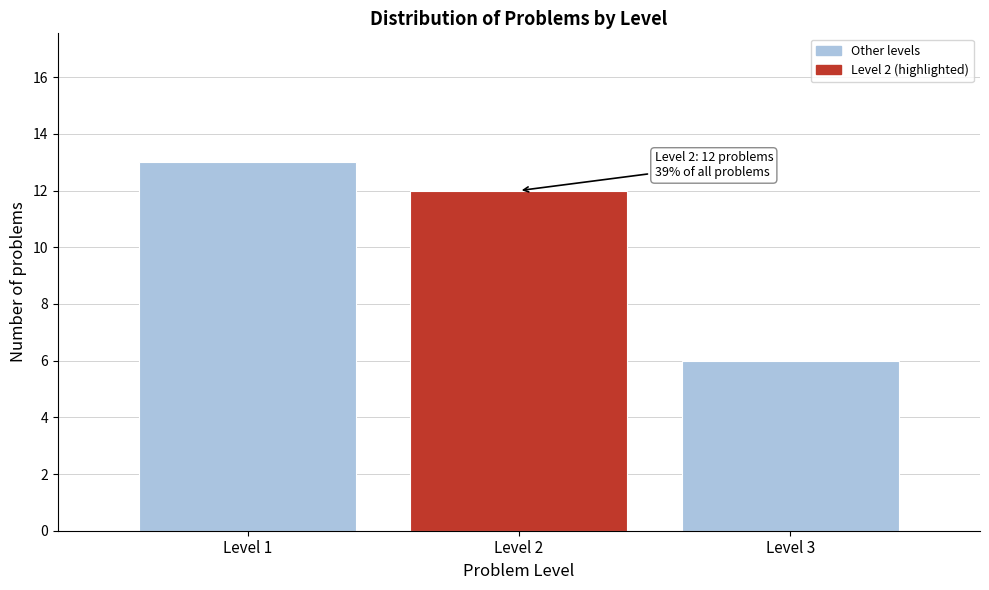

Reading left to right, list all the values displayed in this chart.

Level 1=13	Level 2=12	Level 3=6